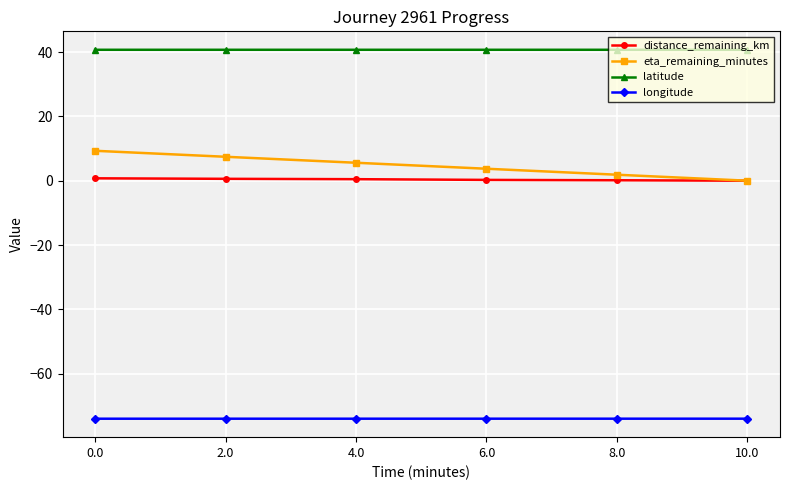

What is the maximum value shown in the chart?

40.7